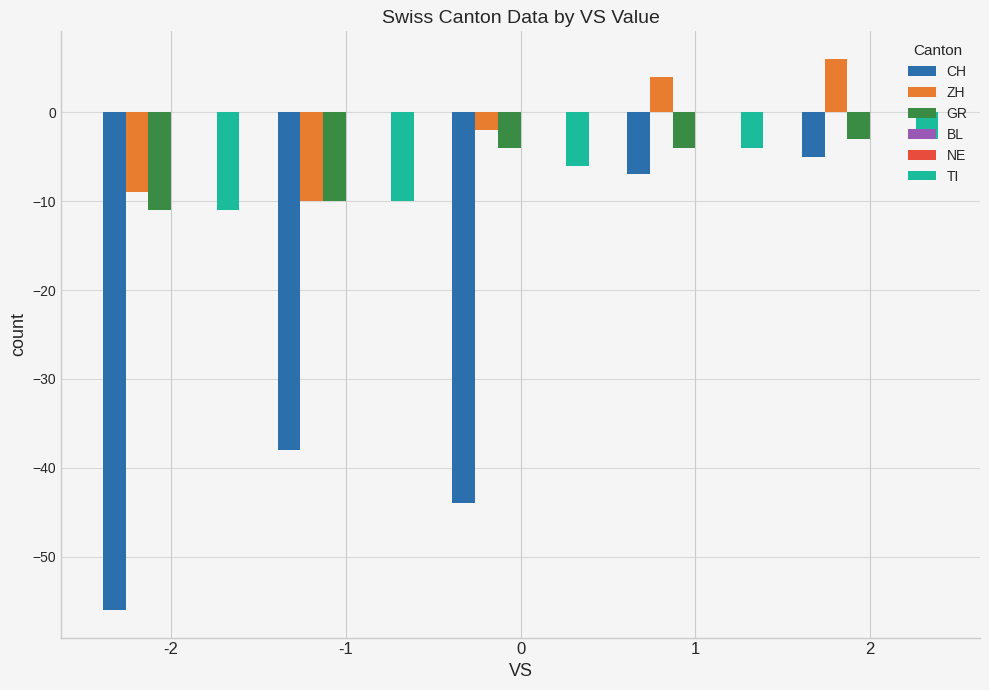

Rank the categories by ZH value from lowest to highest.

-1, -2, 0, 1, 2